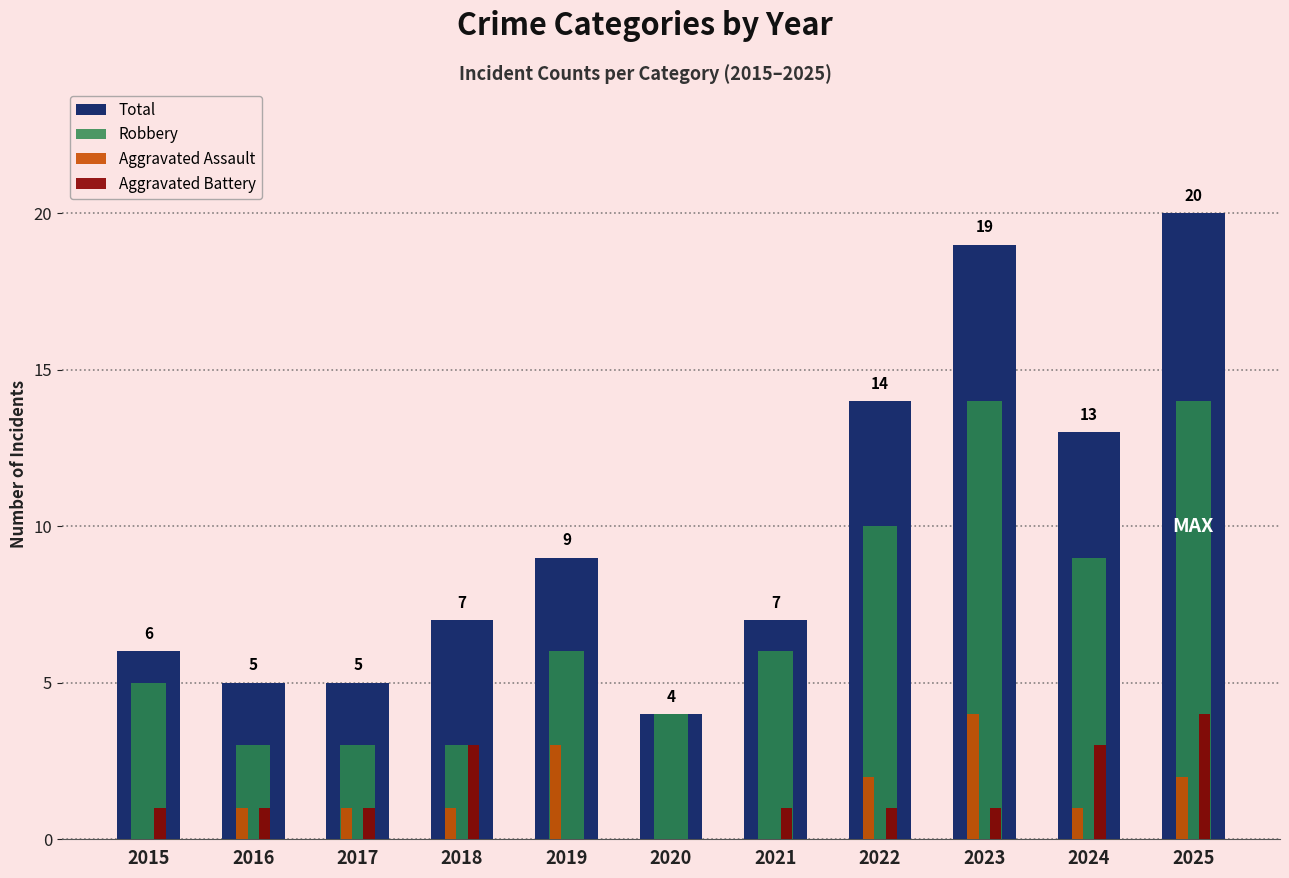

What is the approximate value of Robbery at 2024, to the nearest 5?

10